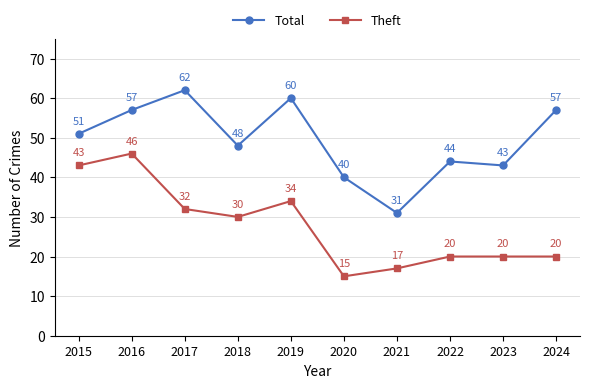

How many values in the Theft series are below 30?

5